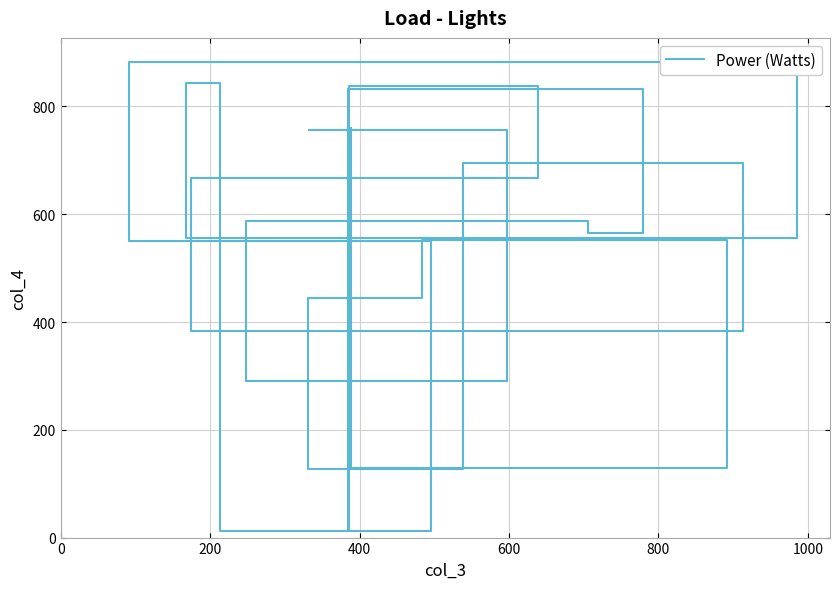

Count the number of categories in the chart.

20